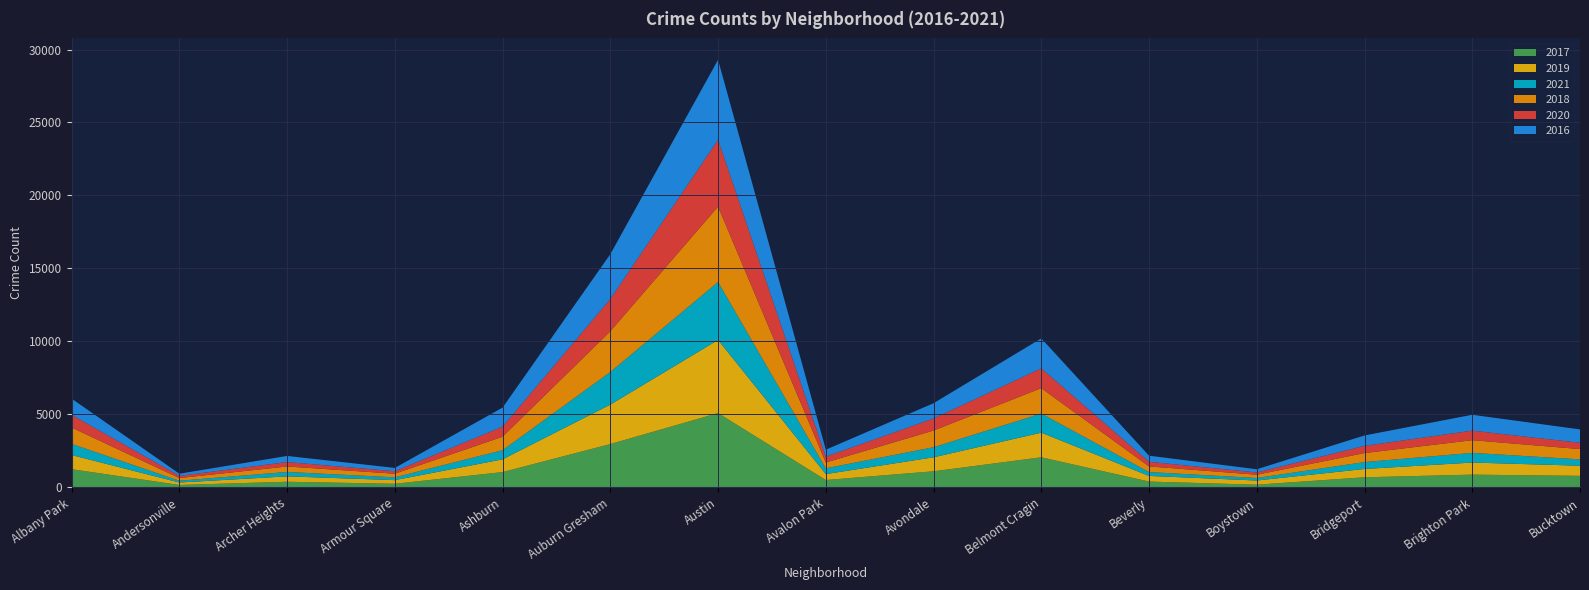

Reading right to left, transcribe all the data shown in this chart.

2017: 795	878	697	188	404	2066	1107	509	5095	2973	1053	251	391	171	1251
2019: 694	827	568	287	385	1687	957	405	5008	2701	872	249	368	166	968
2021: 435	664	474	173	265	1312	692	395	3971	2236	627	193	303	123	767
2018: 704	869	616	224	386	1736	1142	401	5163	2787	924	248	374	183	1117
2020: 431	654	493	154	315	1357	826	400	4578	2213	686	169	303	147	870
2016: 917	1086	713	219	421	2053	1046	475	5481	3071	1308	227	419	151	1110